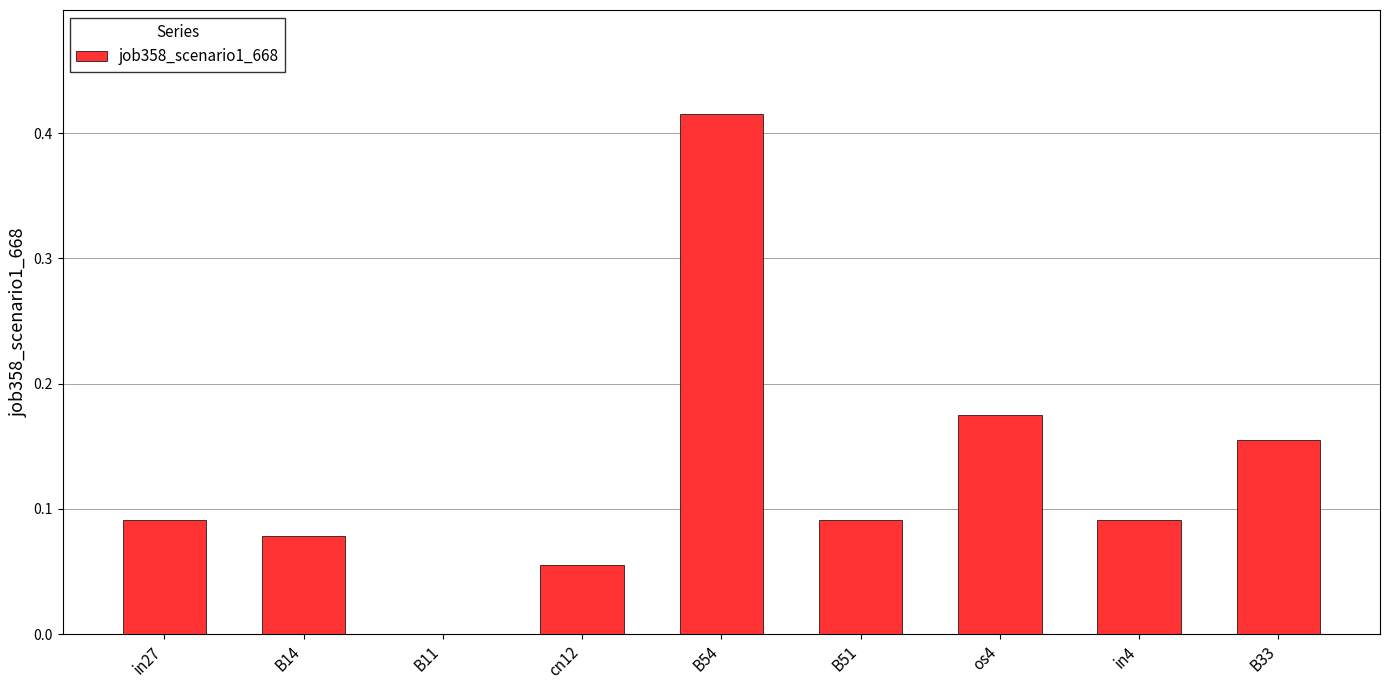

What is the sum of all values?

1.2